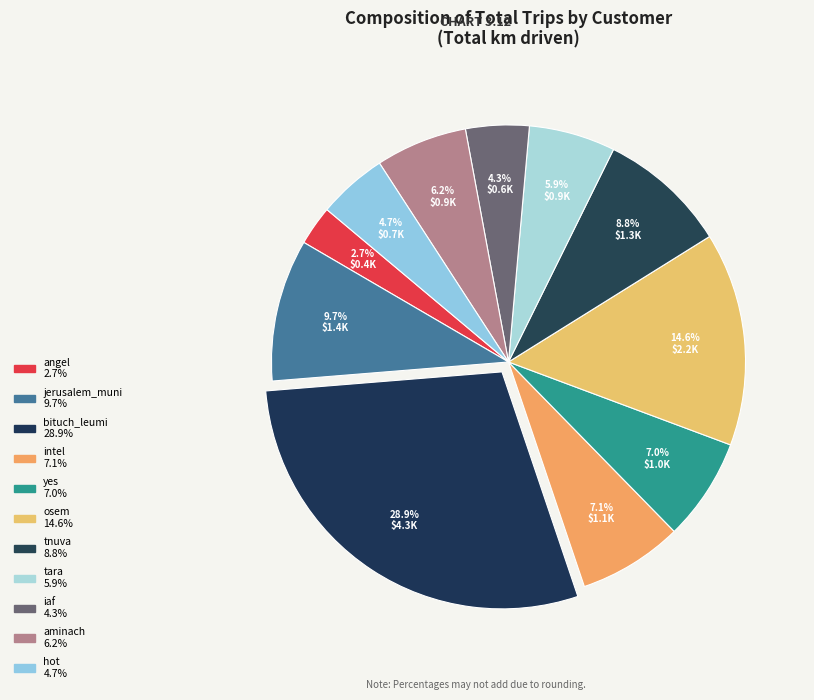

True or false: hot accounts for 1% of the total.

False